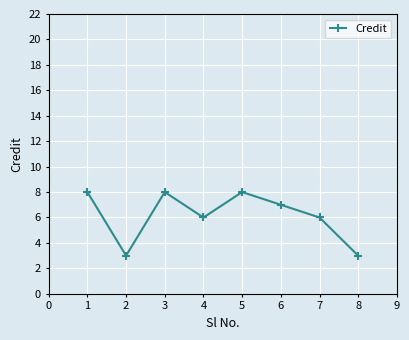

Count the number of data series in this chart.

1